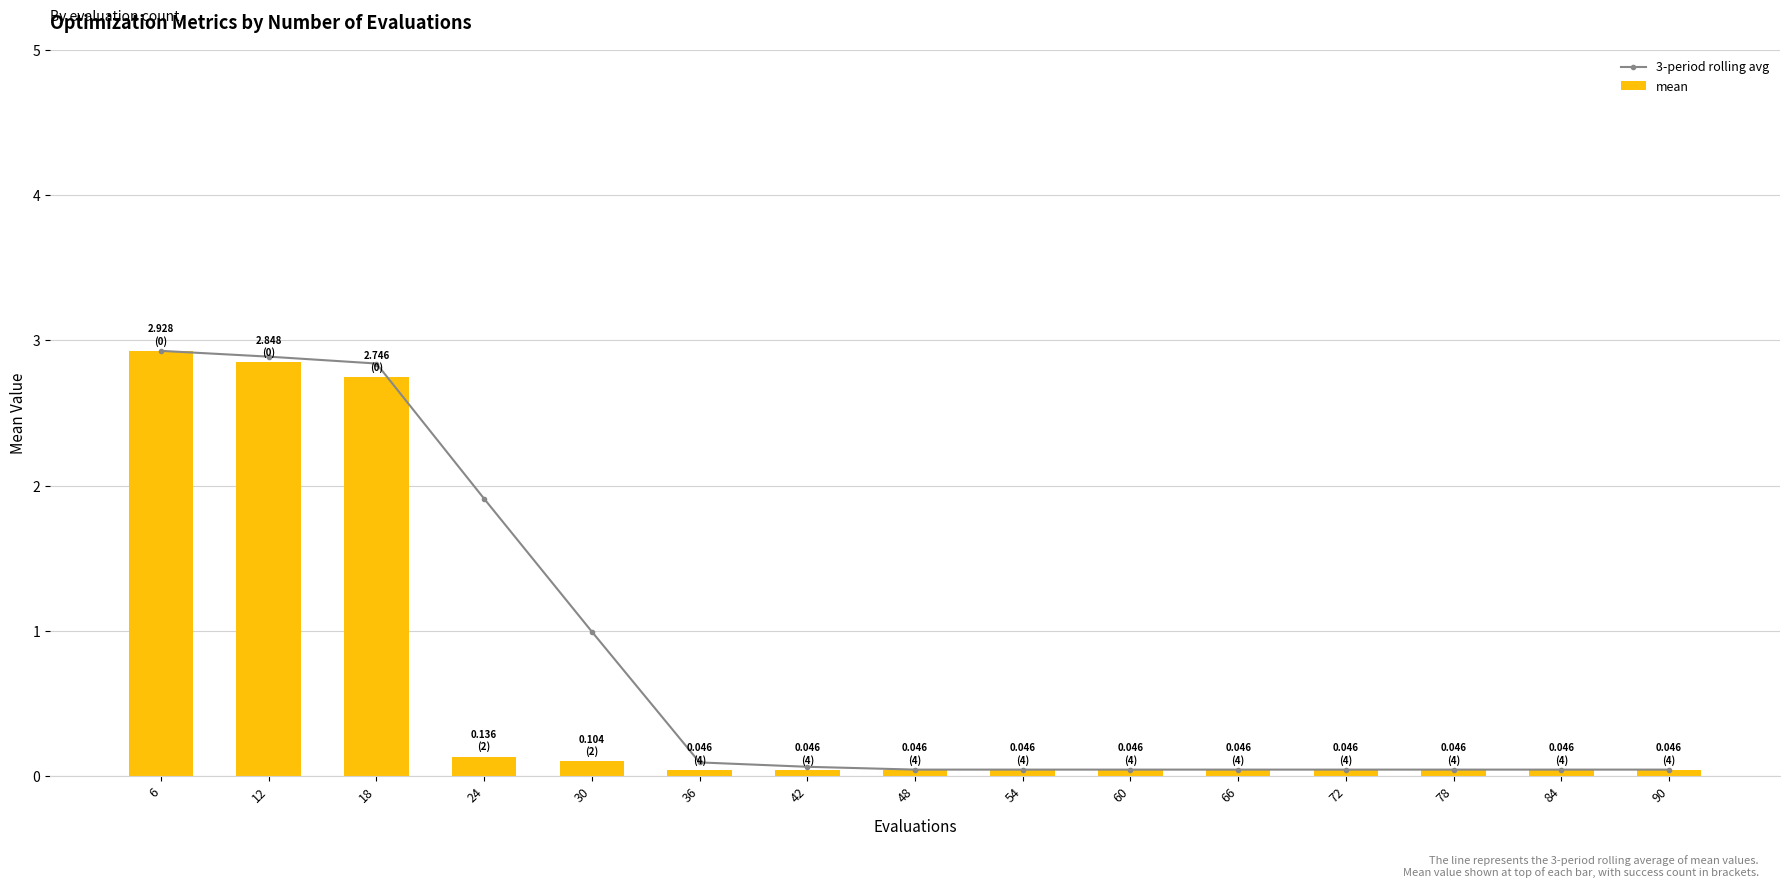

Which series changed the most between 6 and 36?

mean